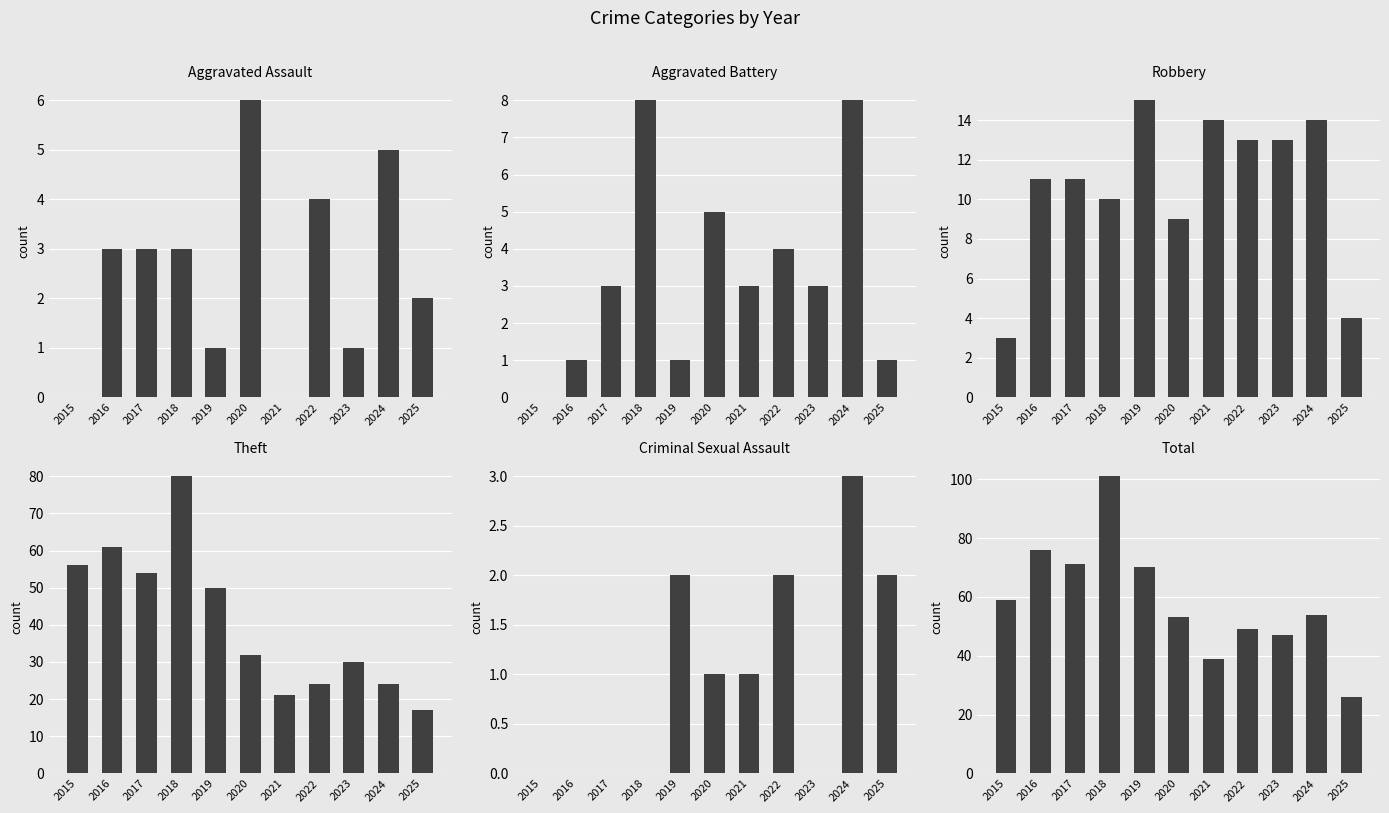

How many data points in Criminal Sexual Assault are less than 1?

5